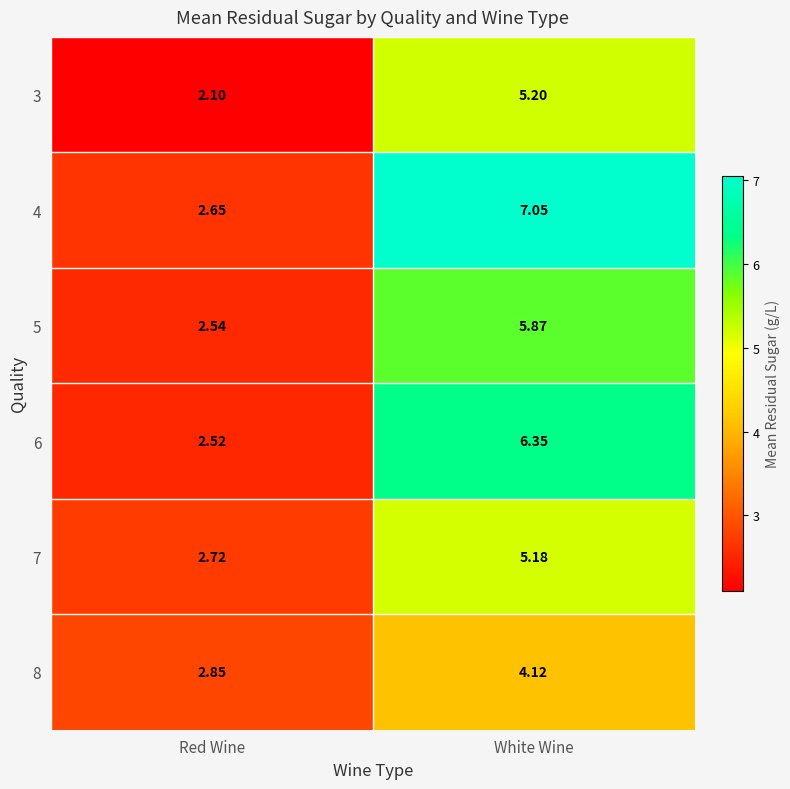

Which category has the highest value in the 7 series?

White Wine